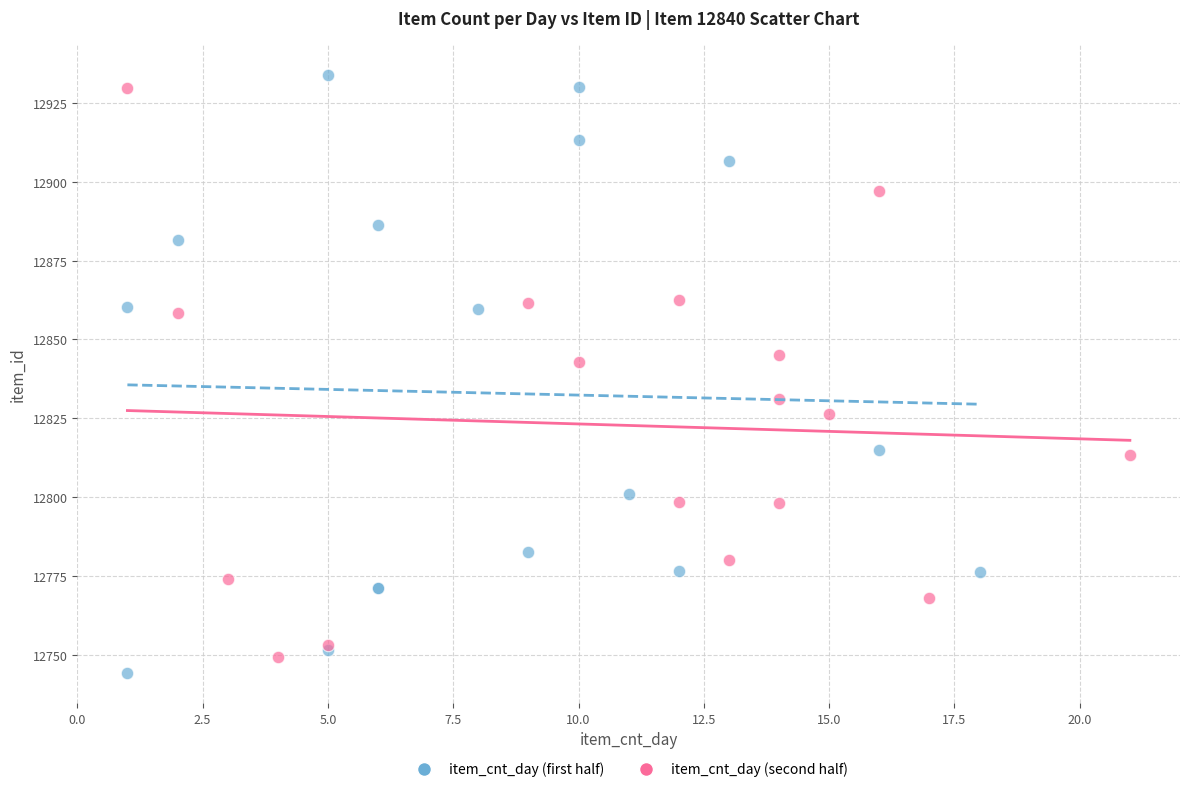

What are all the series names shown in the legend?

item_cnt_day (first half), item_cnt_day (second half)